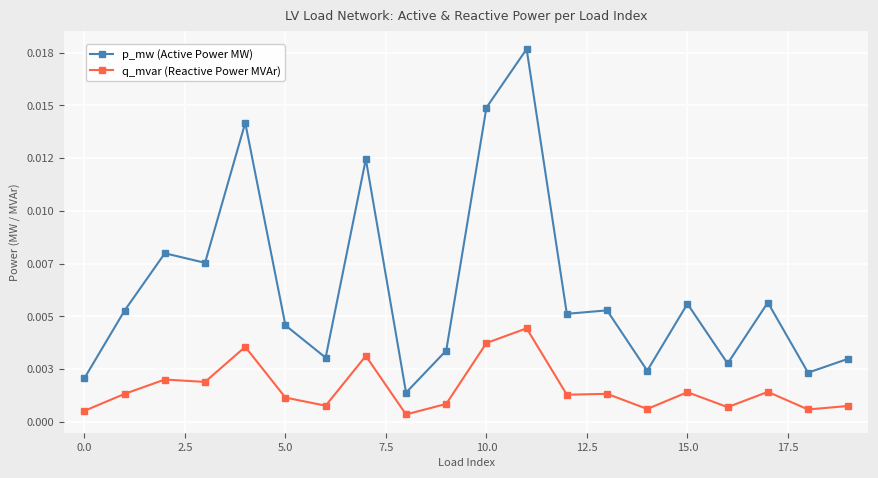

Which series has the widest spread of values?

p_mw (Active Power MW)